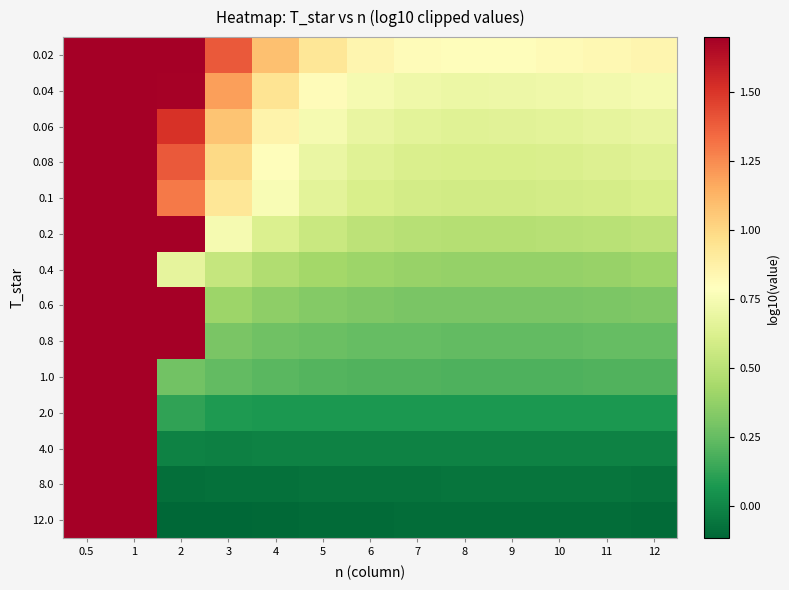

Which series changed the most between 1 and 8?

12.0